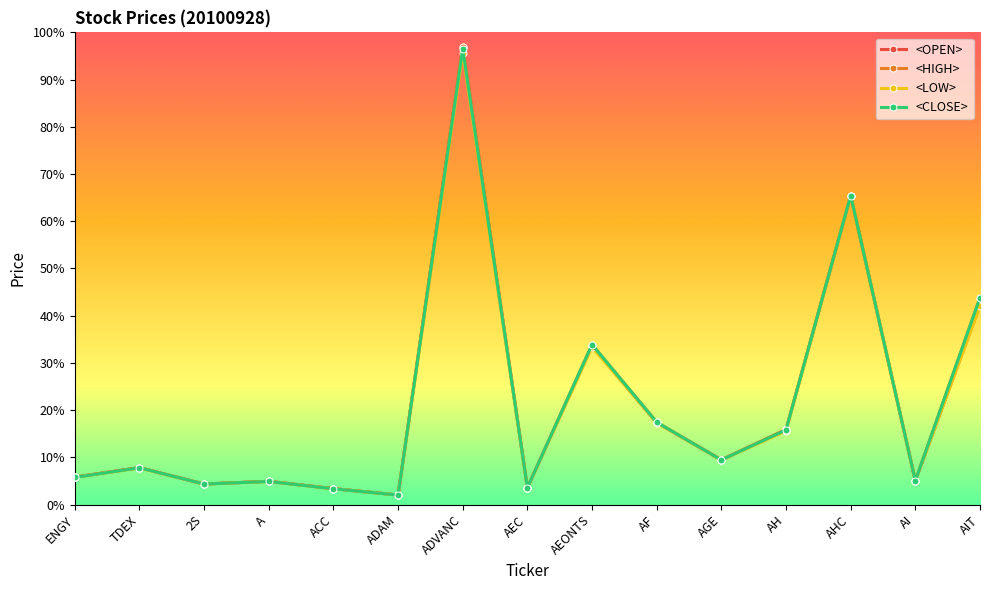

What is the maximum value shown in the chart?

97.0